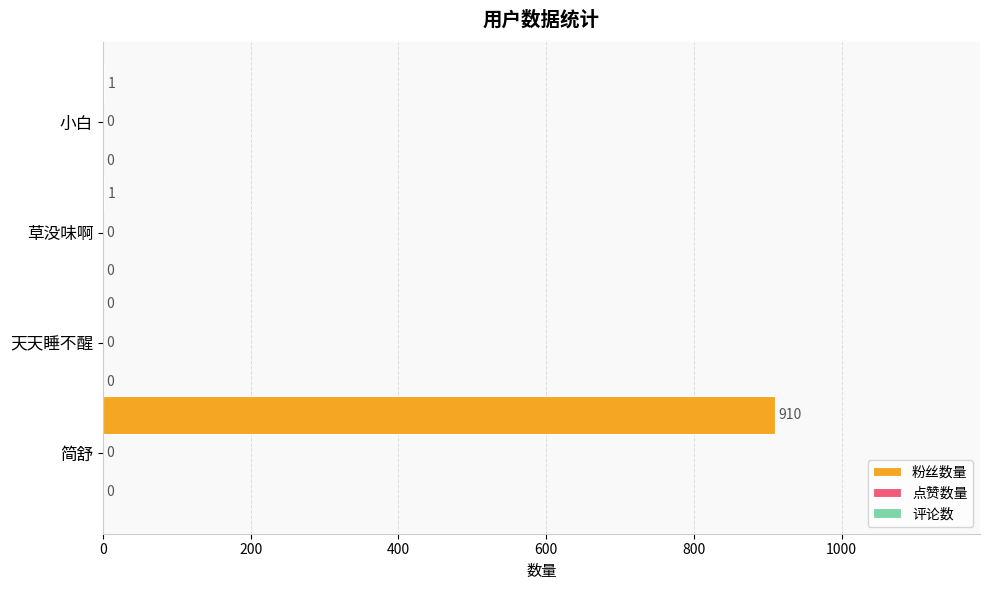

What is the greatest value displayed?

910